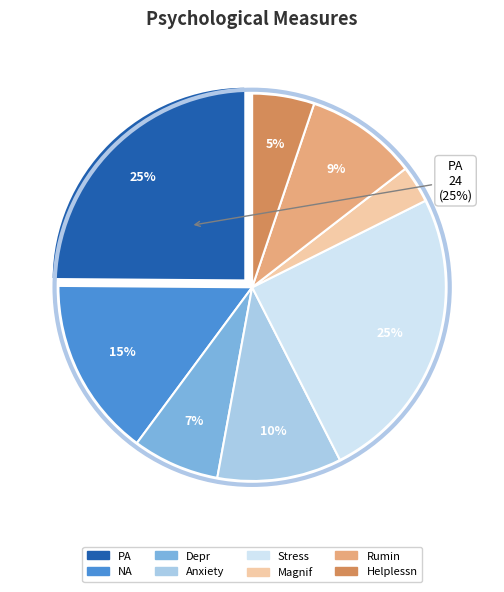

True or false: NA accounts for 2% of the total.

False